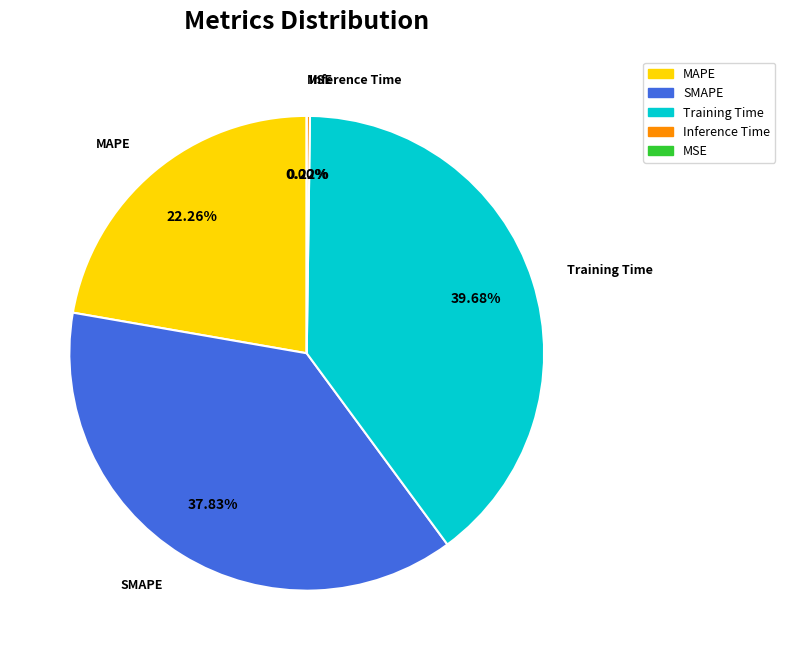

Which has a higher value, MSE or MAPE?

MAPE